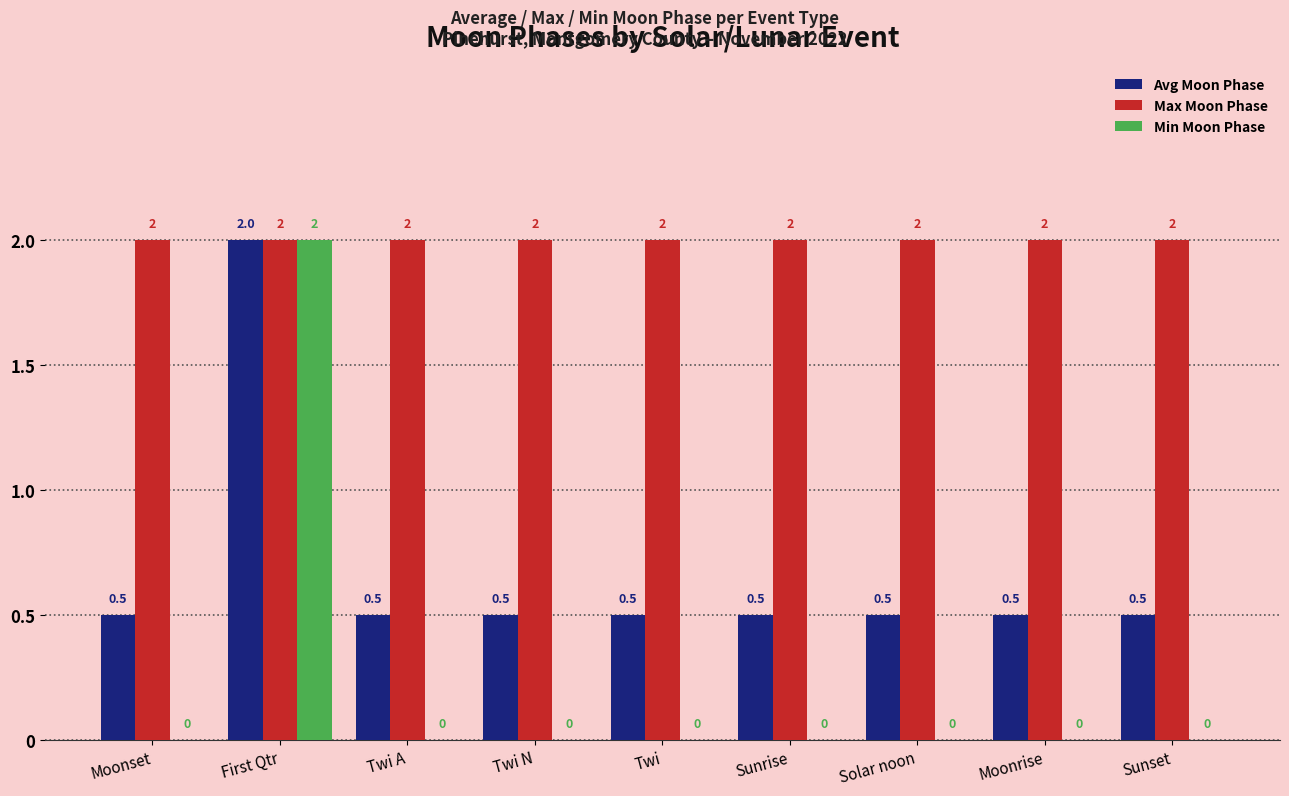

What is the approximate value of Max Moon Phase at Sunrise?

2.0